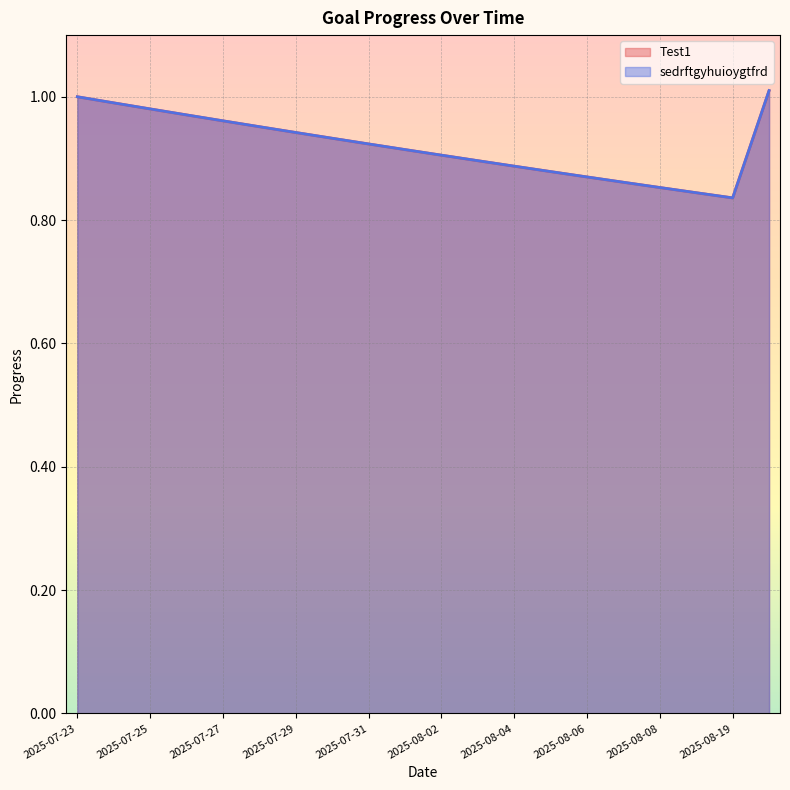

How many lines are shown in the chart?

2